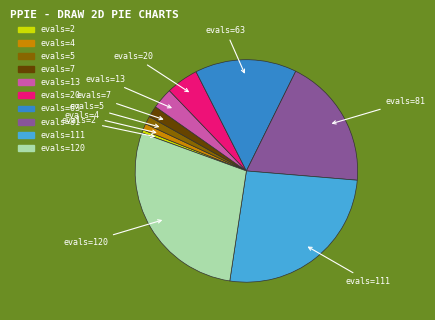

Is there any slice that represents more than half of the pie?

No